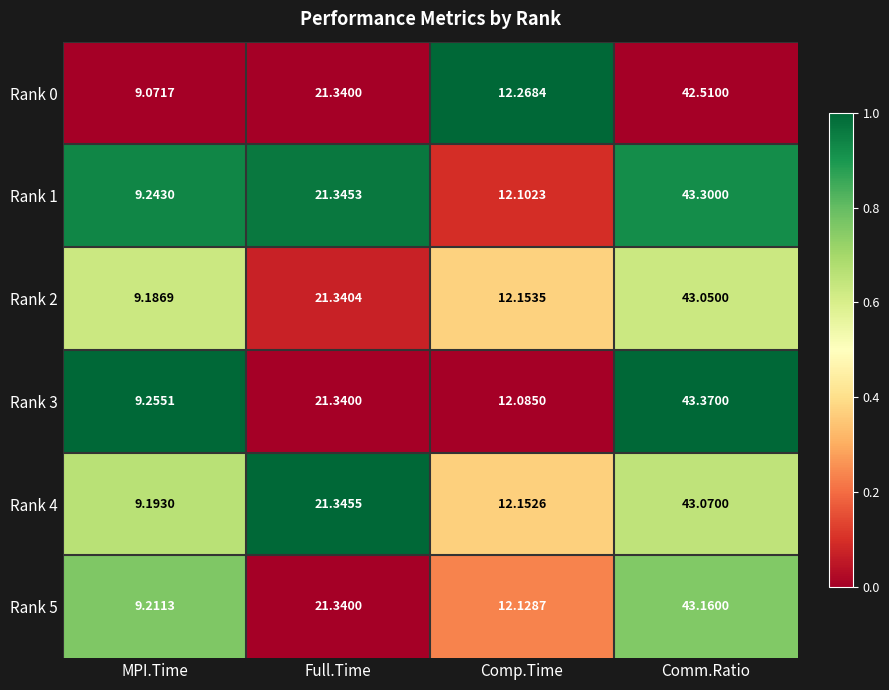

At which category is the sum across all series the highest?

Comm.Ratio